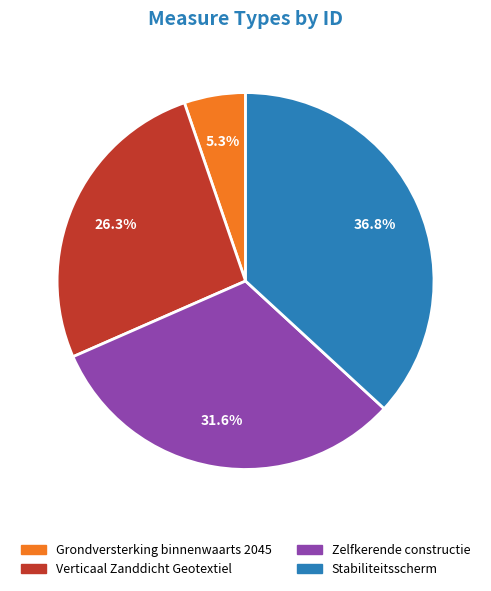

To the nearest percent, what portion does Grondversterking binnenwaarts 2045 represent?

5%